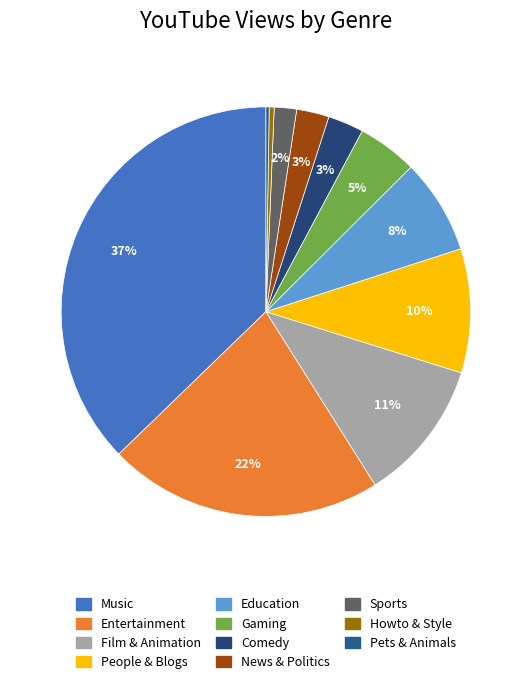

How many slices are in this pie chart?

11